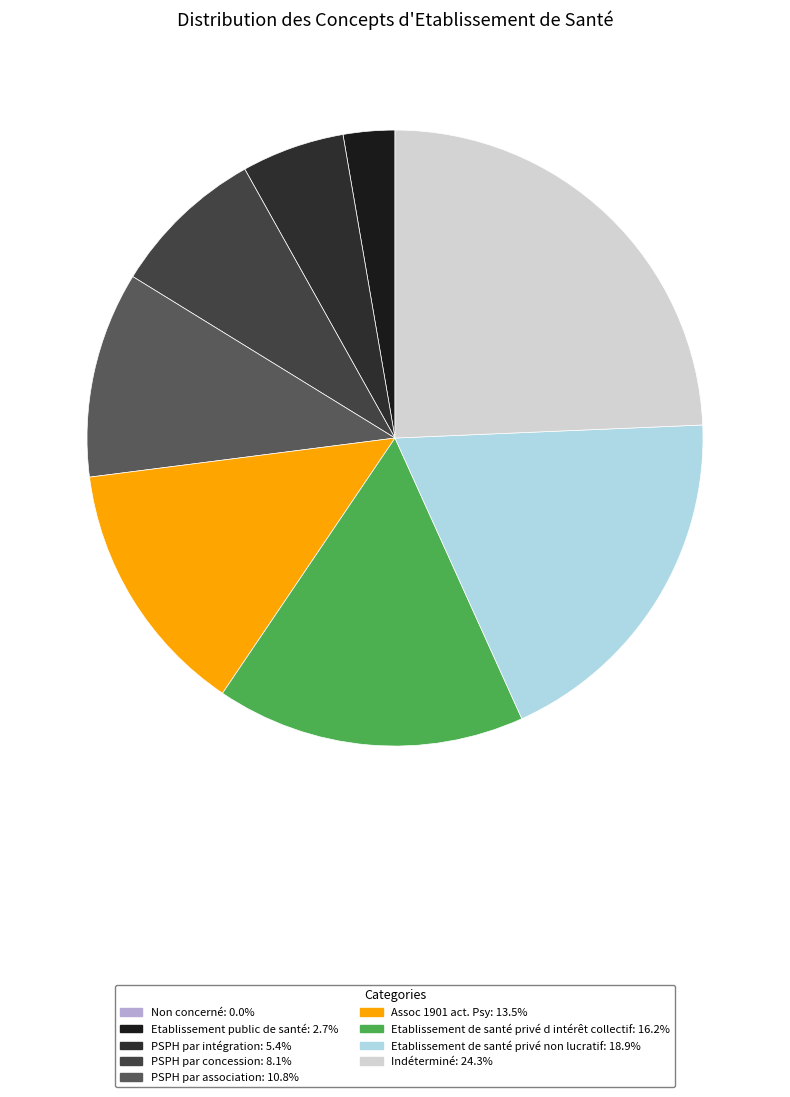

What is the change in value from Etablissement public de santé to Indéterminé?

+8